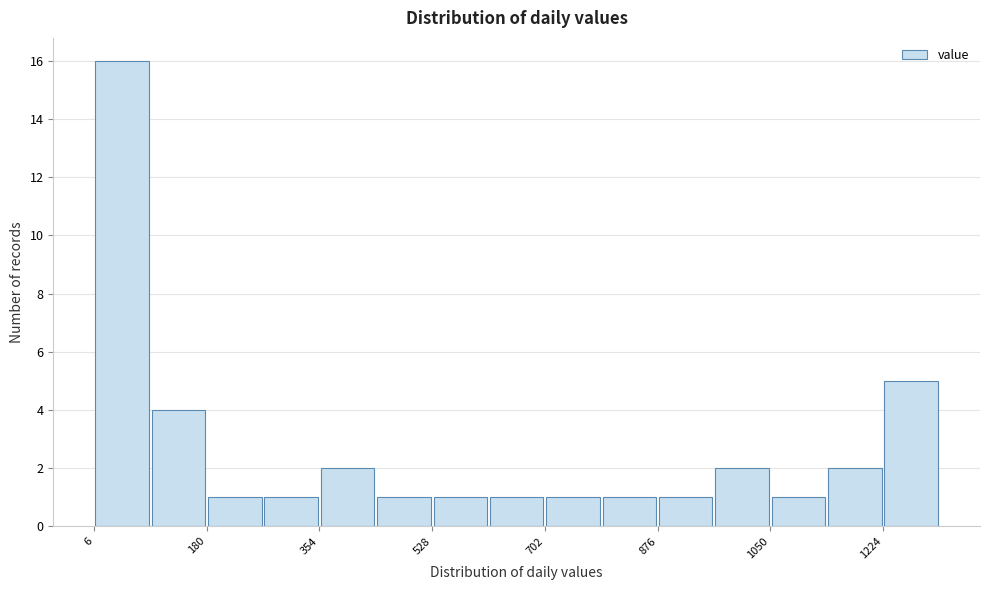

Which range on the x-axis has the tallest bar?

0 to 100